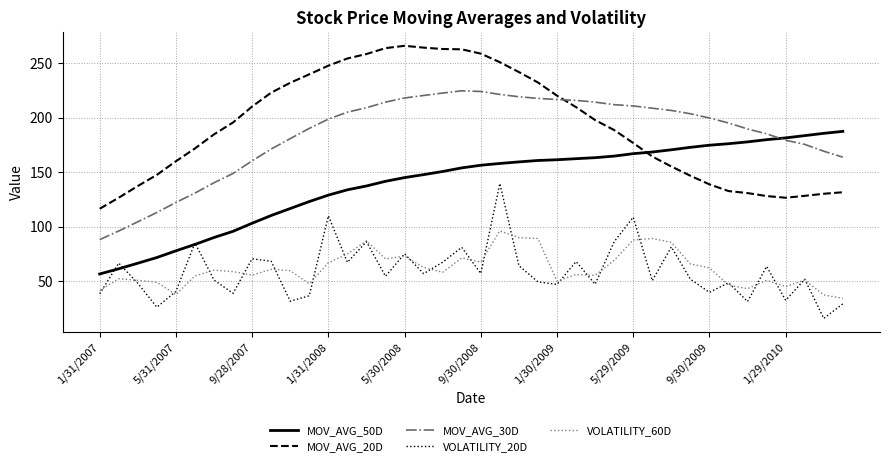

Rank the series by their maximum value, from highest to lowest.

MOV_AVG_20D, MOV_AVG_30D, MOV_AVG_50D, VOLATILITY_20D, VOLATILITY_60D